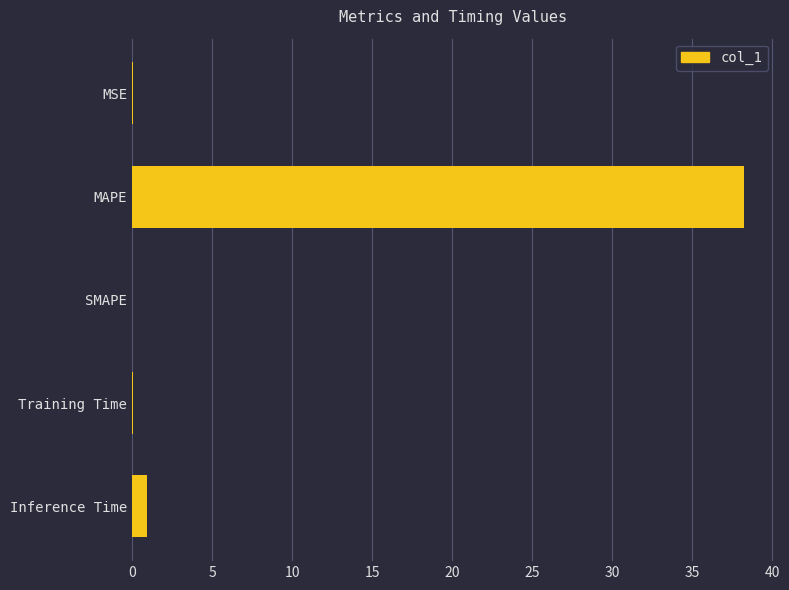

Between Inference Time and Training Time, which is larger?

Inference Time